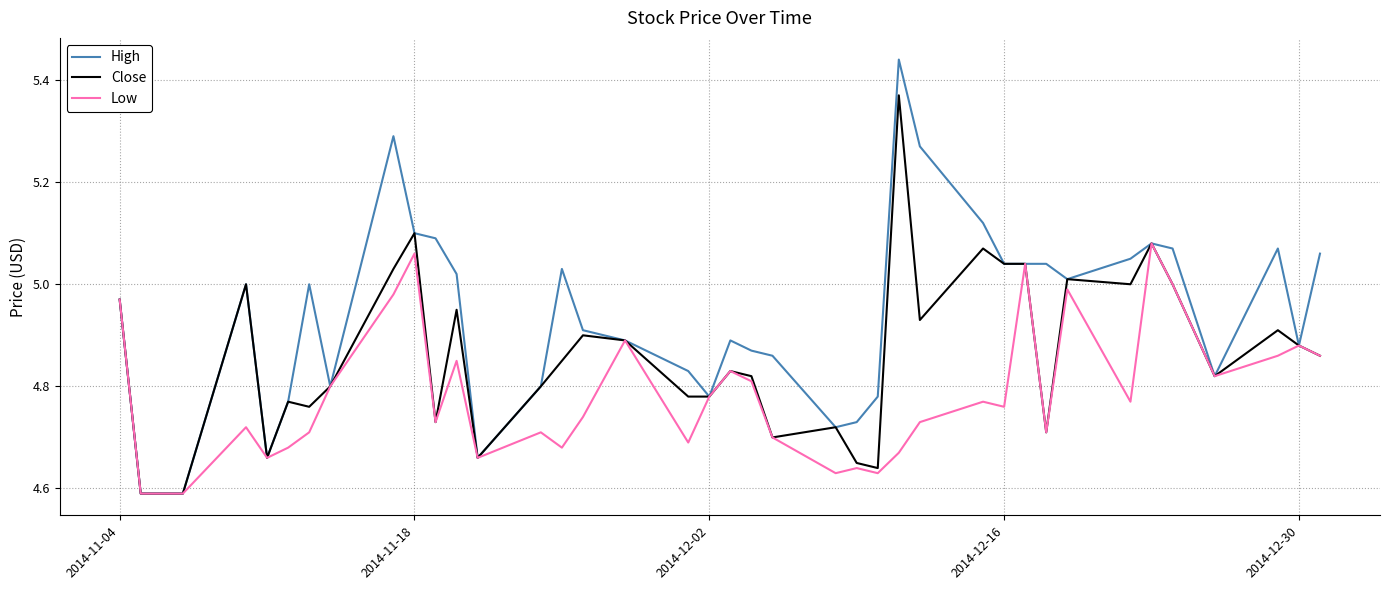

Which series has the widest spread of values?

High